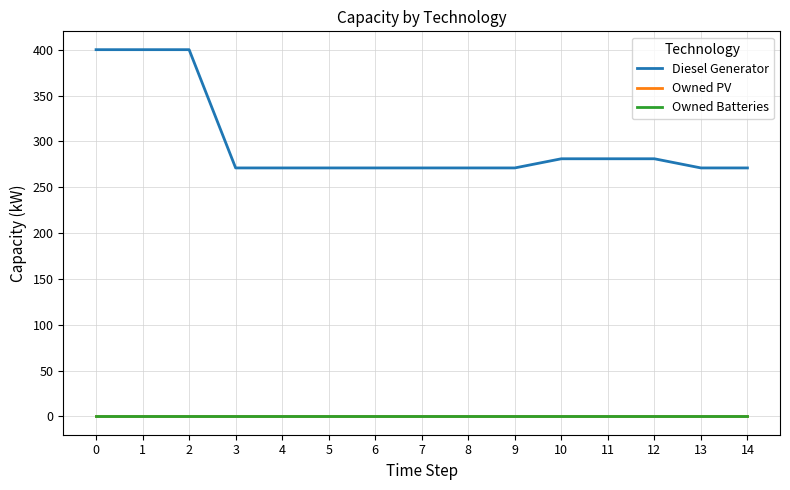

Reading left to right, extract all data points from this chart.

Diesel Generator: 400	400	400	271	271	271	271	271	271	271	281	281	281	271	271
Owned PV: 0	0	0	0	0	0	0	0	0	0	0	0	0	0	0
Owned Batteries: 0	0	0	0	0	0	0	0	0	0	0	0	0	0	0